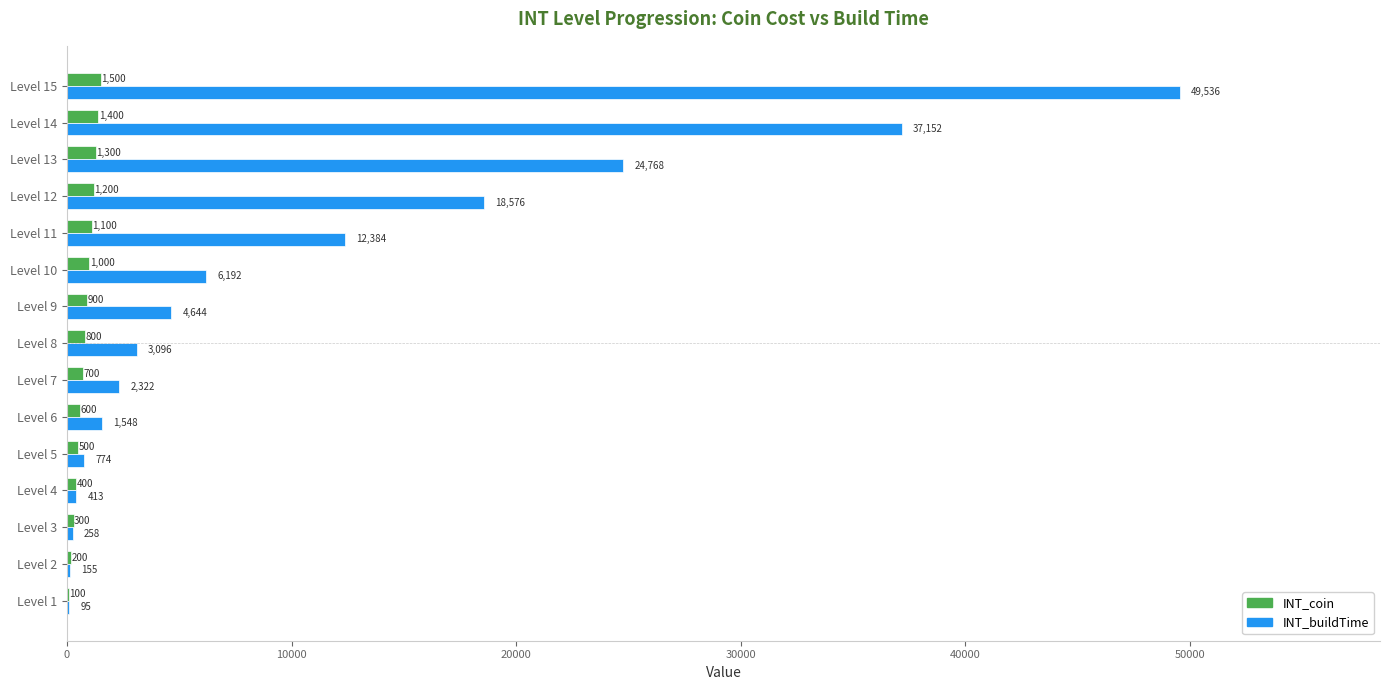

What is the approximate value of INT_buildTime at Level 13, to the nearest 10?

24770